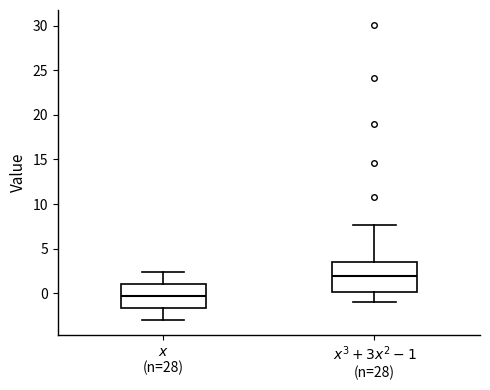

Where does the upper whisker of the box for $x$ (n=28) end on the y-axis? The values are not printed on the chart, so give them approximately, as read against the axis.

2.5